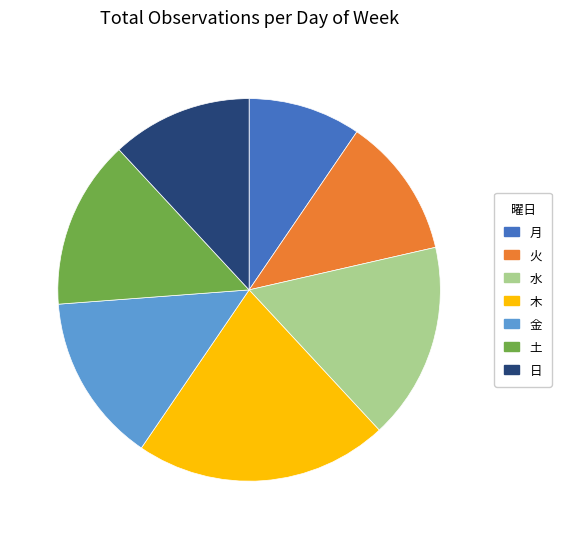

Is it true that 木 is 4% of the pie?

False